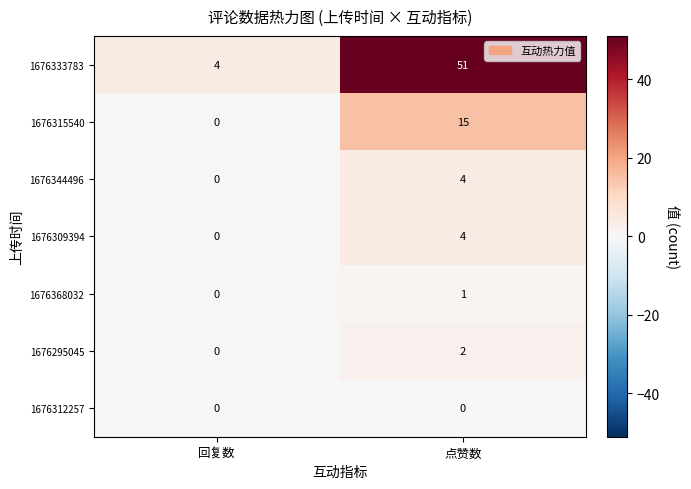

Which series has the largest total across all categories?

1676333783